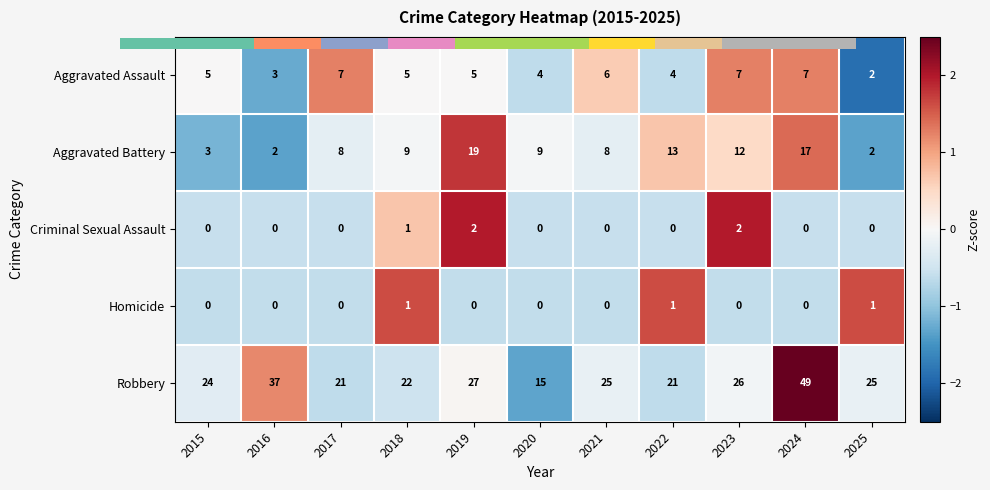

Between 2021 and 2020, which is larger?

2021